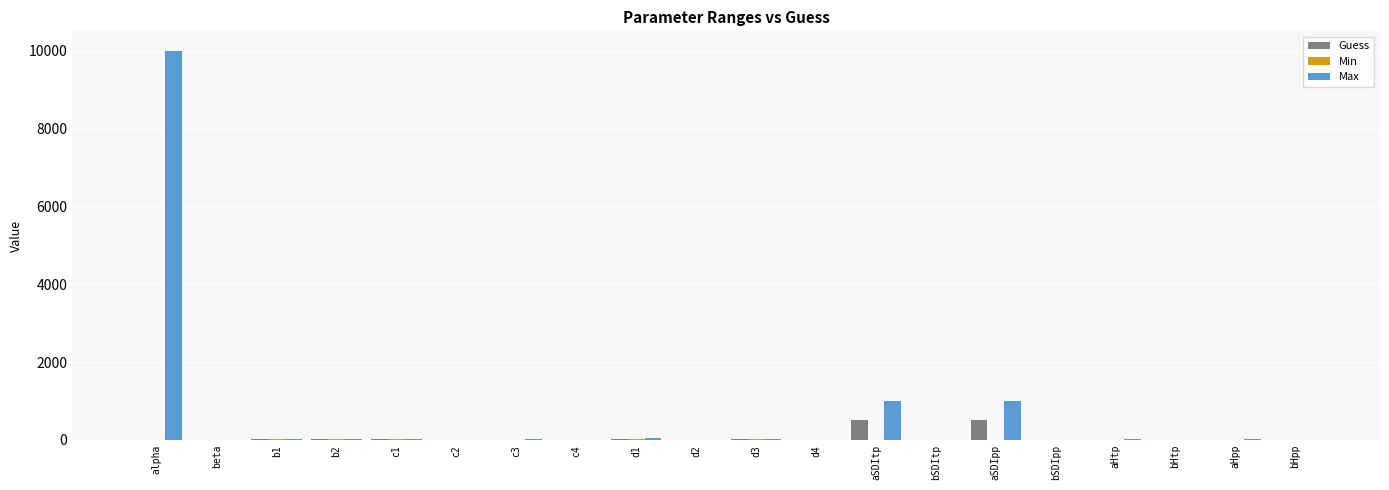

Which series changed the most between aSDItp and aHpp?

Max